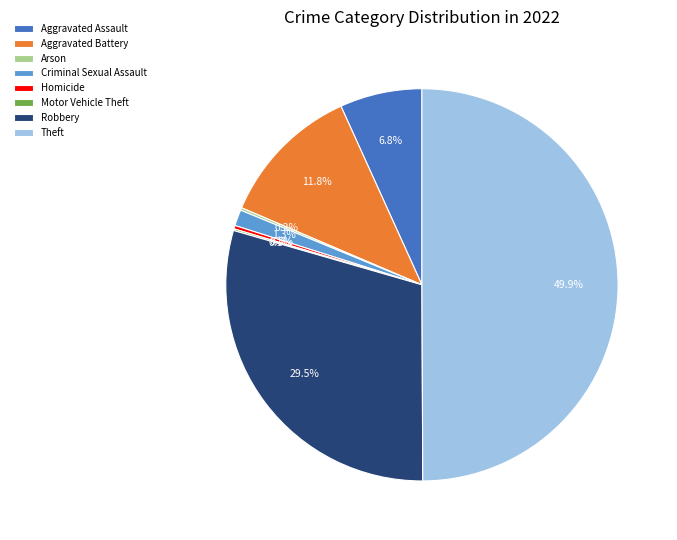

Is it true that Robbery is 43% of the pie?

False